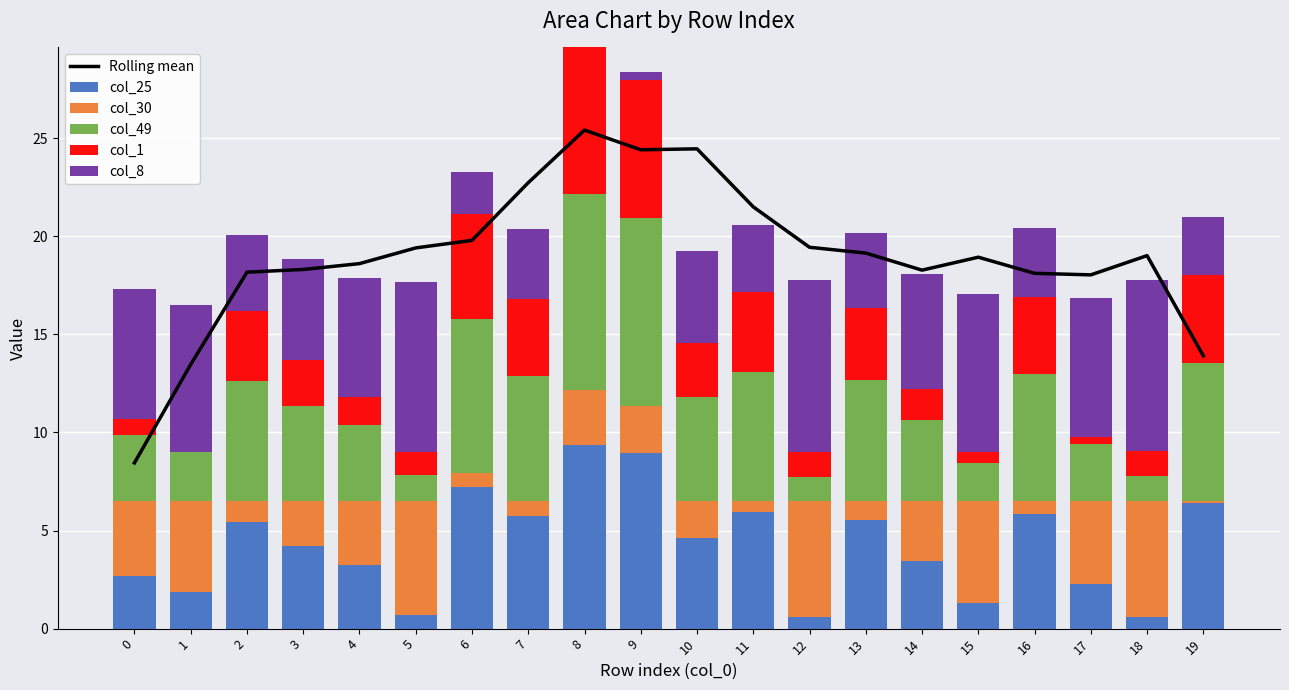

Which category has the lowest value across all series?

1